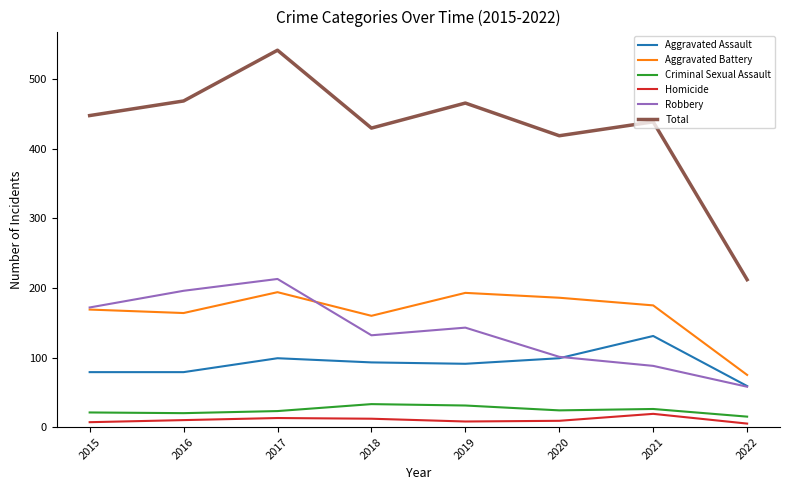

Is the value of Aggravated Battery at 2019 greater than the value of Homicide at 2017?

Yes